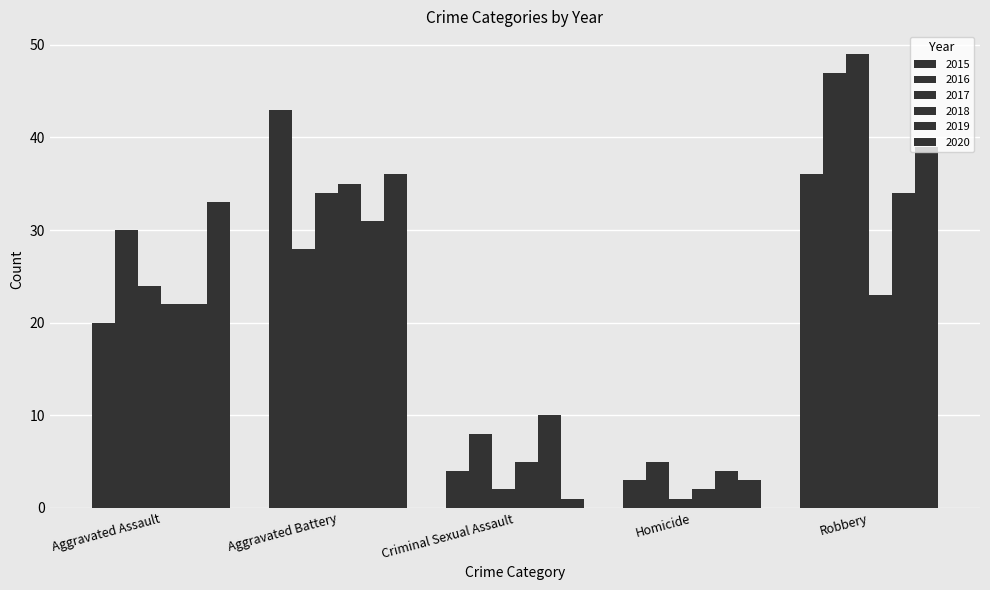

How many groups of bars are there?

5